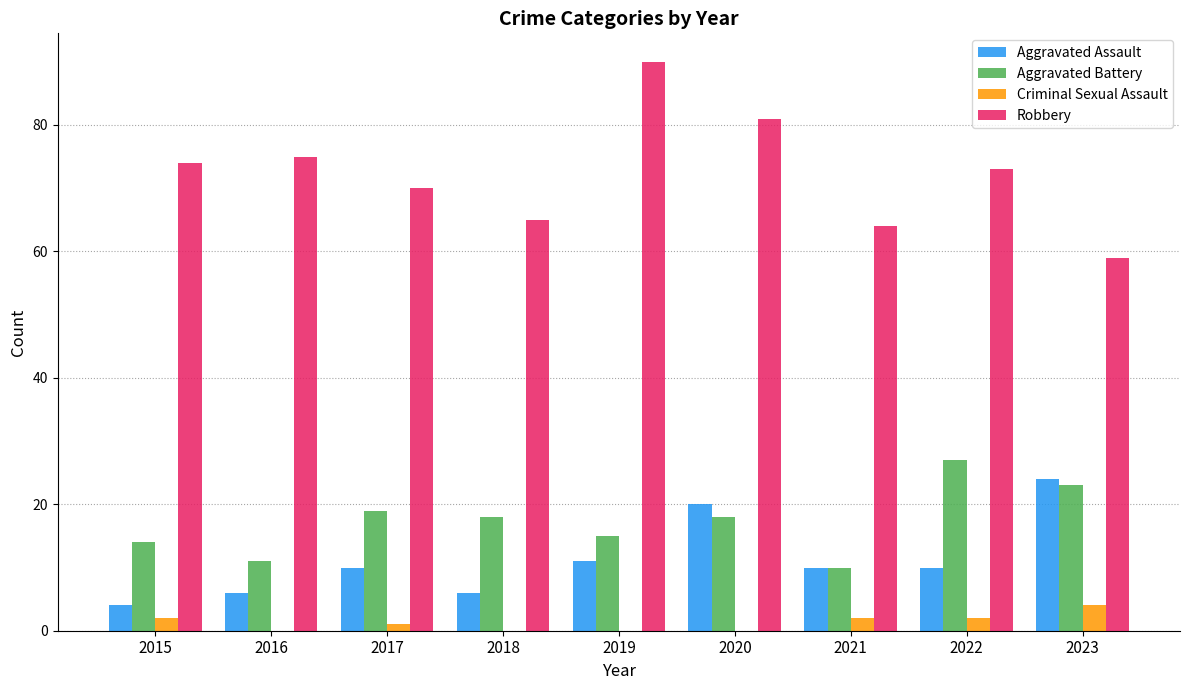

Which series has the largest total across all categories?

Robbery